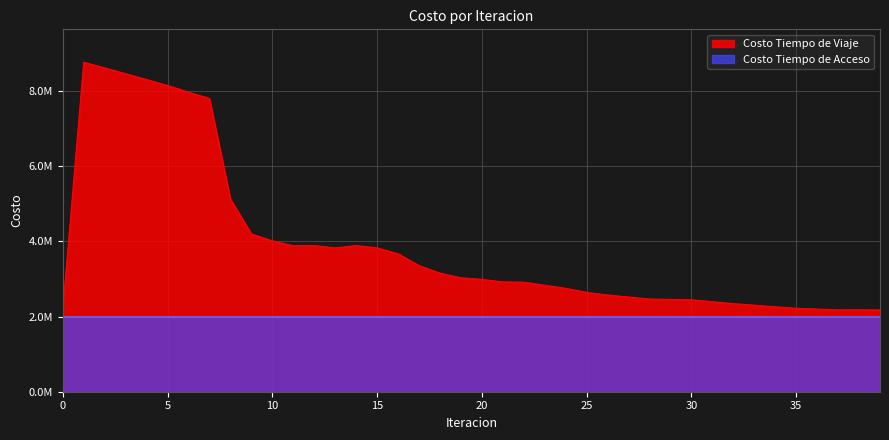

Count the number of values greater than 2989177.

20